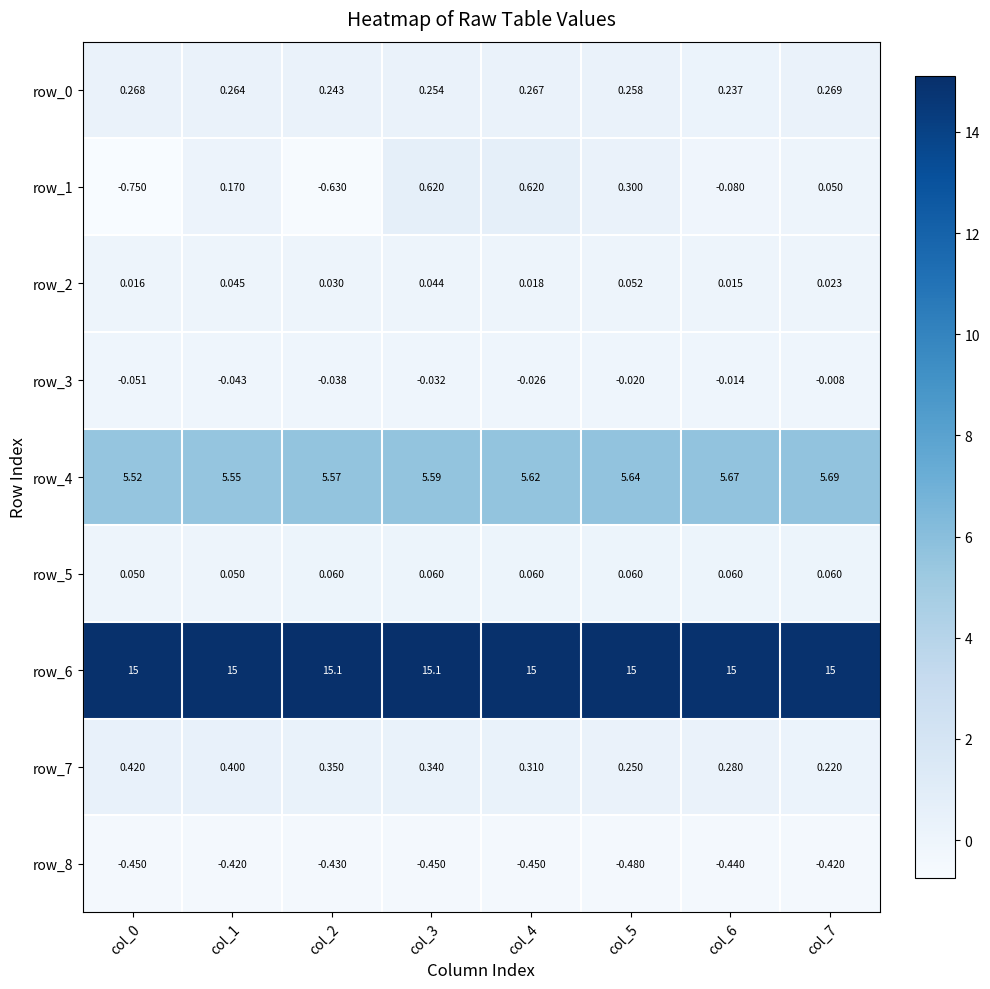

Is the value of row_7 at col_2 greater than the value of row_3 at col_2?

Yes